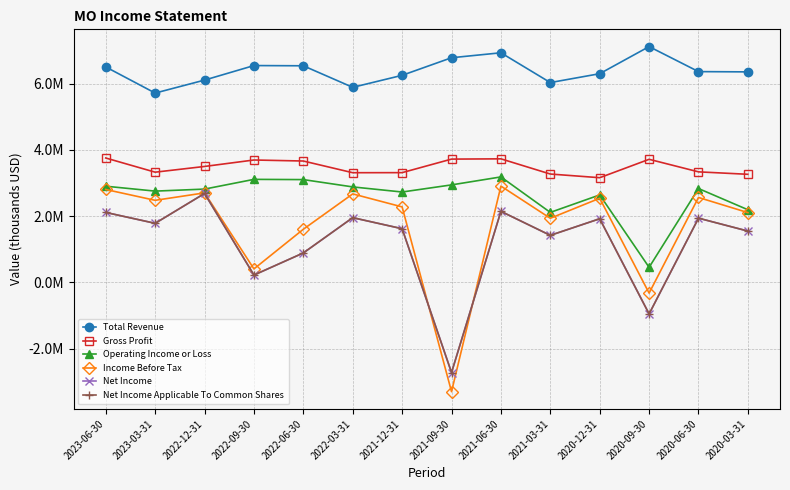

Does the chart have visible grid lines?

Yes